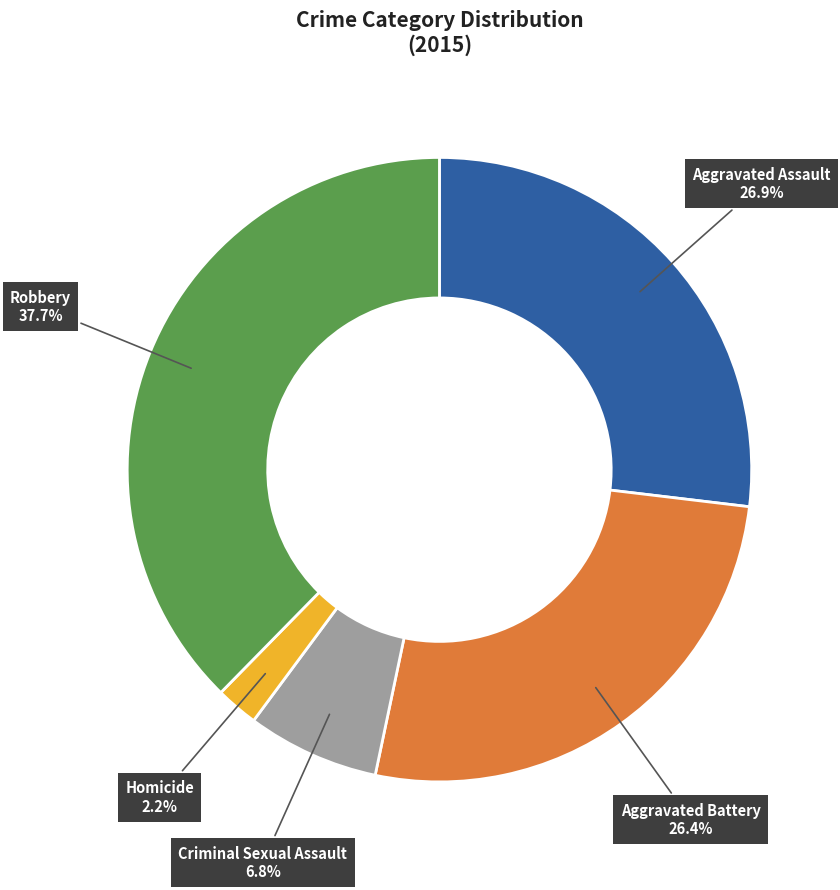

Is it true that Aggravated Battery is 39% of the pie?

False